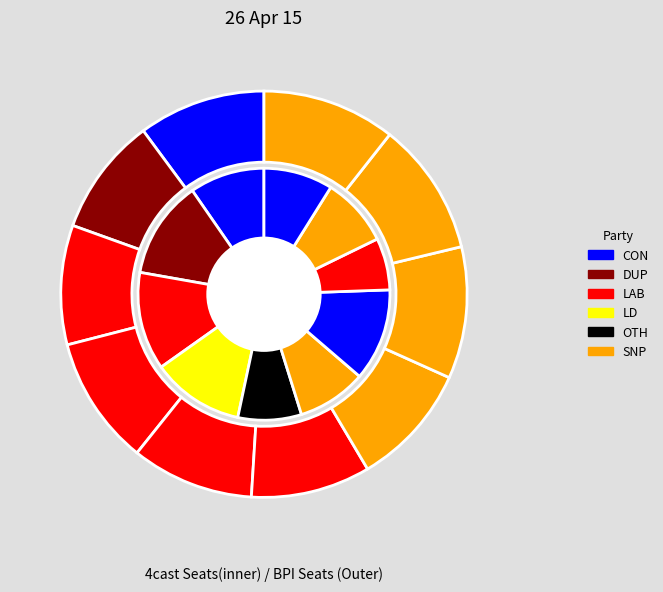

To the nearest percent, what percentage of the pie is 76?

9%